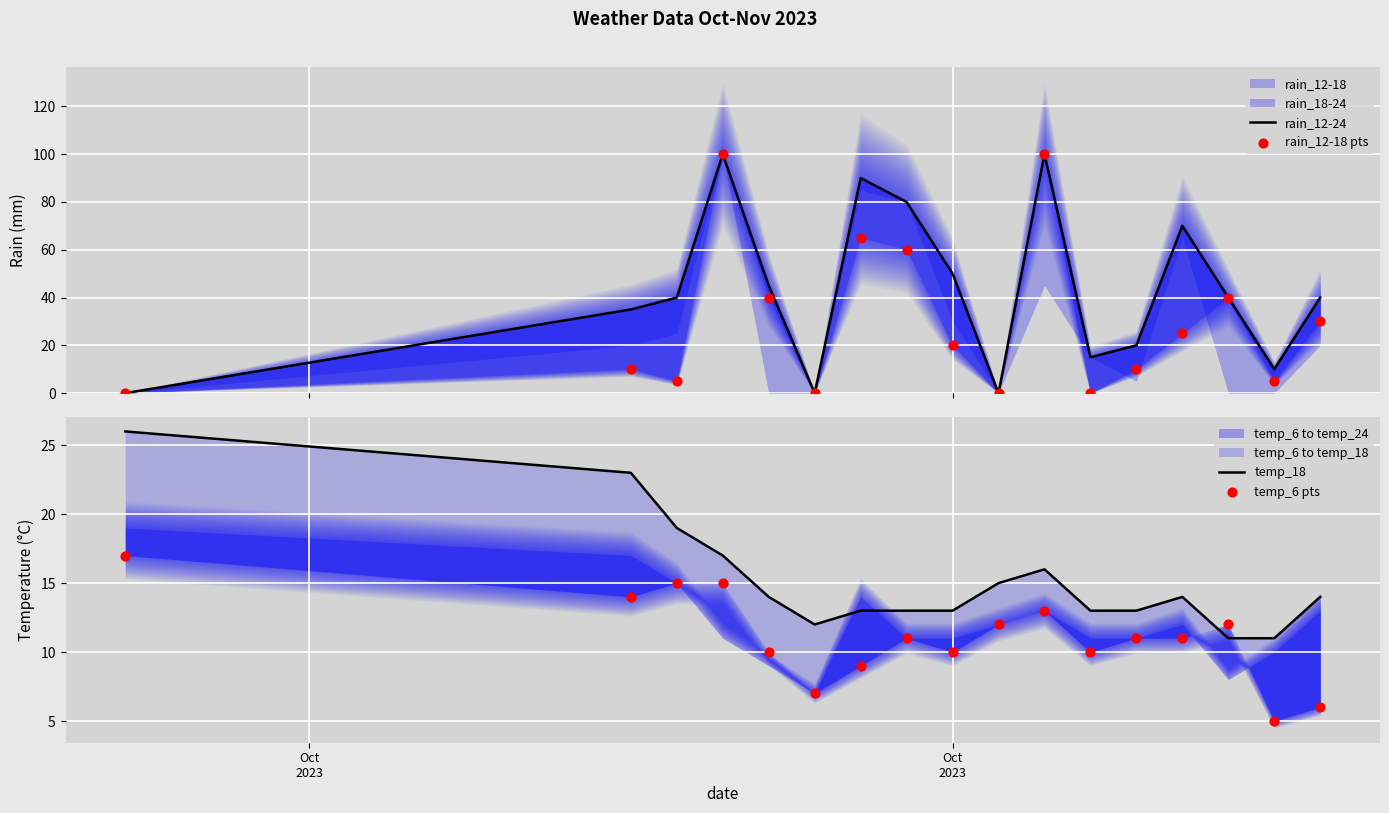

At how many categories does at least one series exceed 71?

4